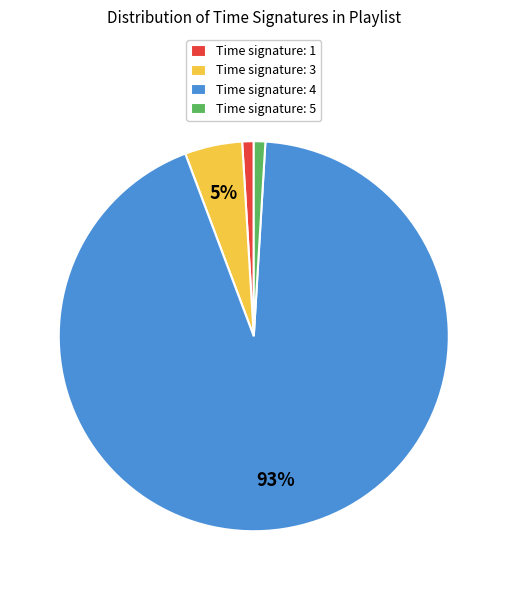

Between Time signature: 5 and Time signature: 4, which is larger?

Time signature: 4